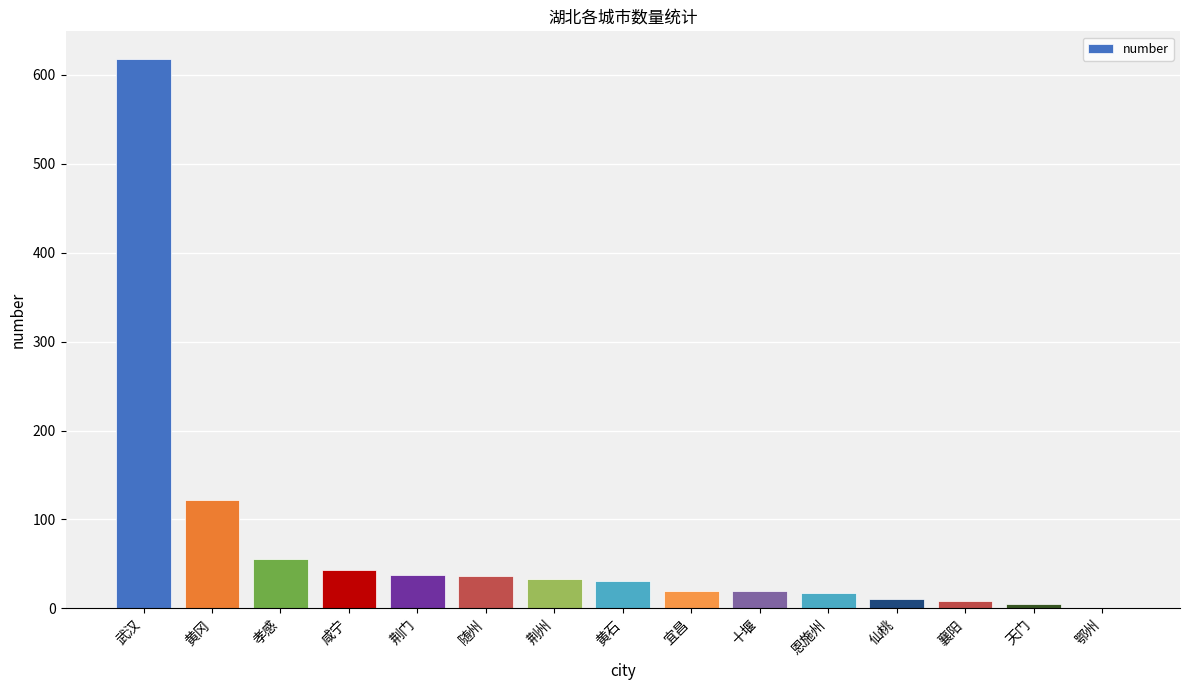

At which category does the chart reach its peak across all series?

武汉